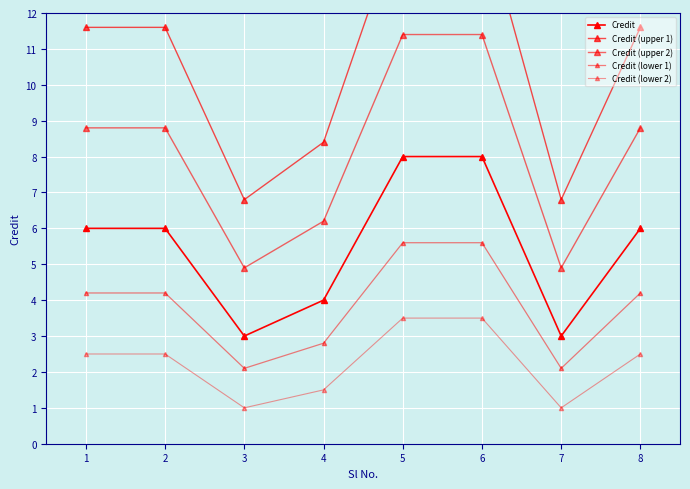

True or false: Credit (lower 1) and Credit (upper 1) cross at least once.

False